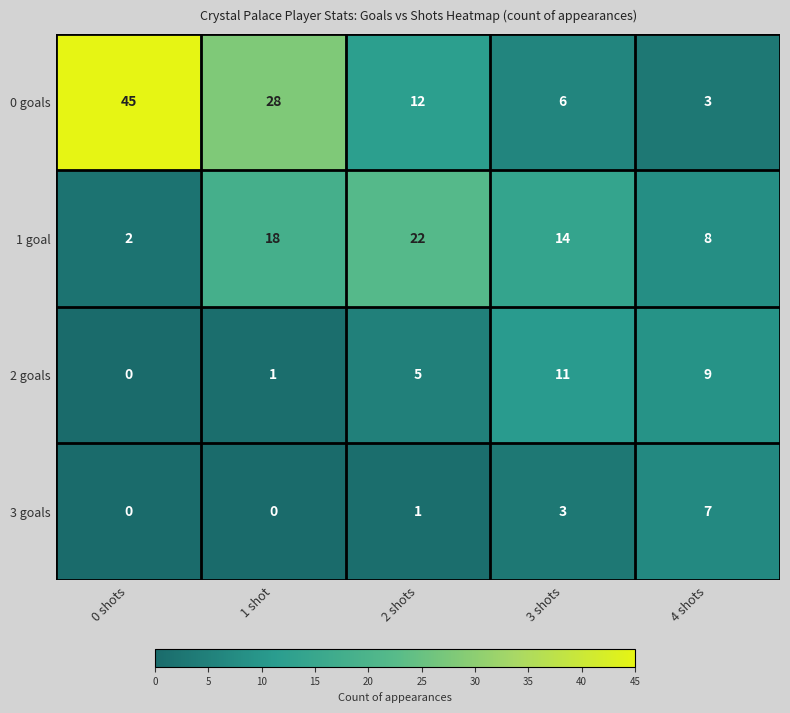

What is the difference between the 1 goal values at 4 shots and 1 shot?

10